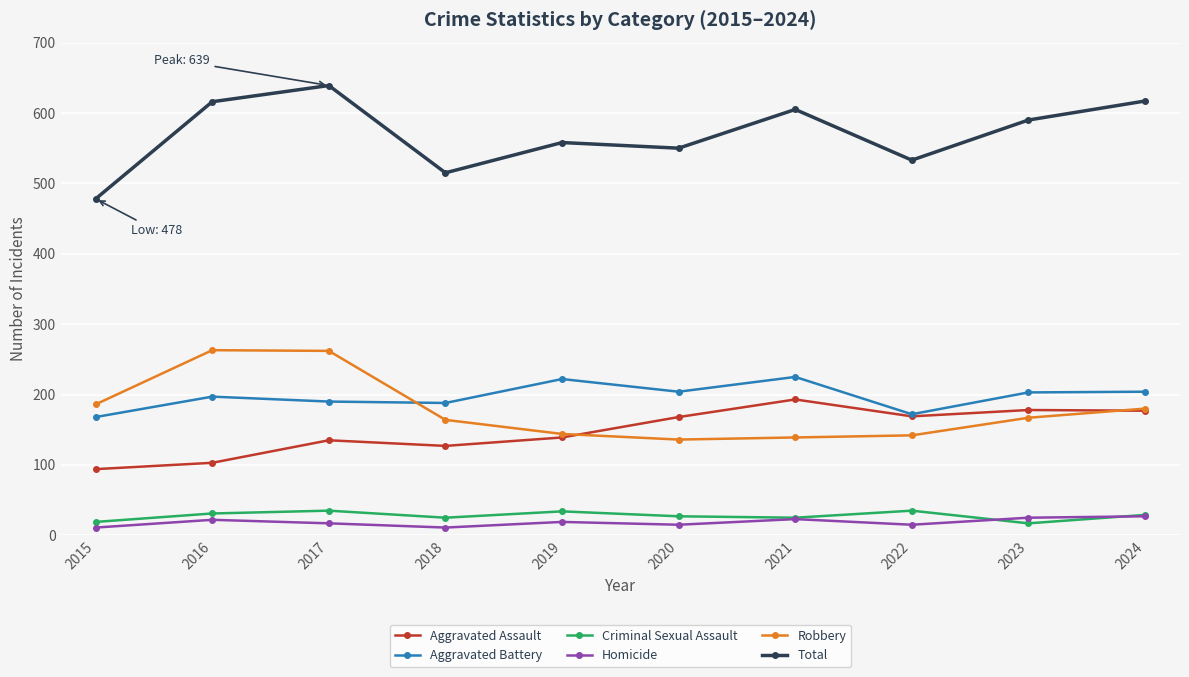

What is the value of the Aggravated Battery point at the 1st from the left?

168